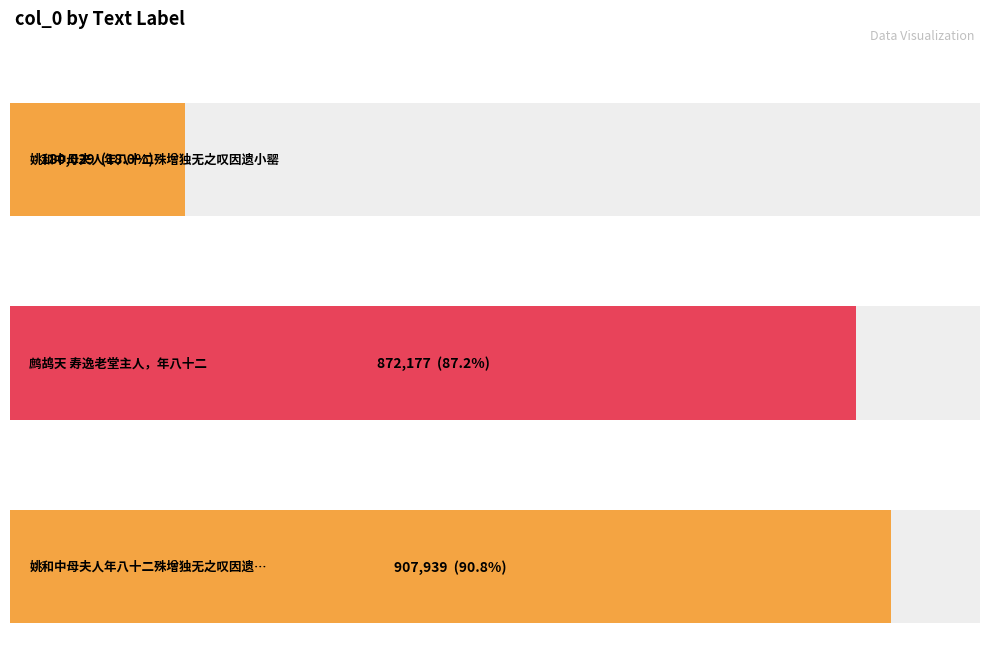

Are the bars horizontal?

Yes